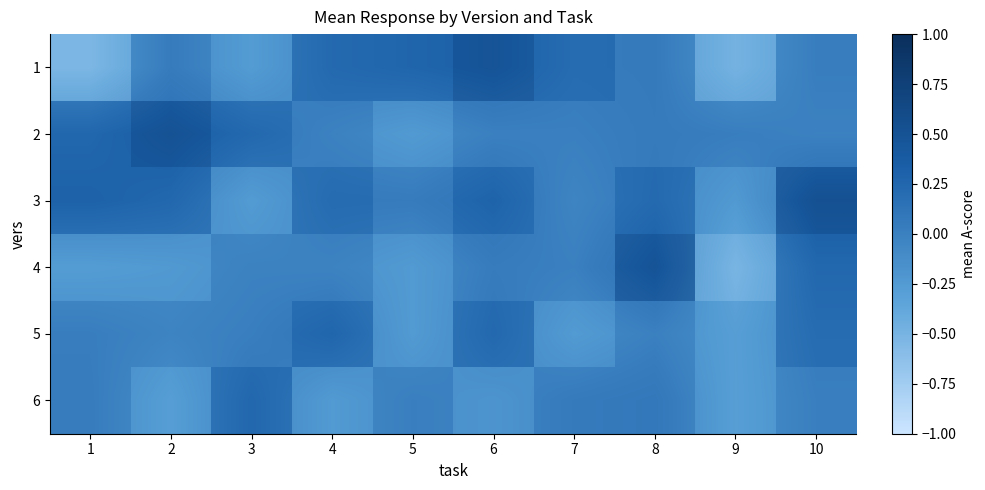

How many values in row_1 are below zero?

5